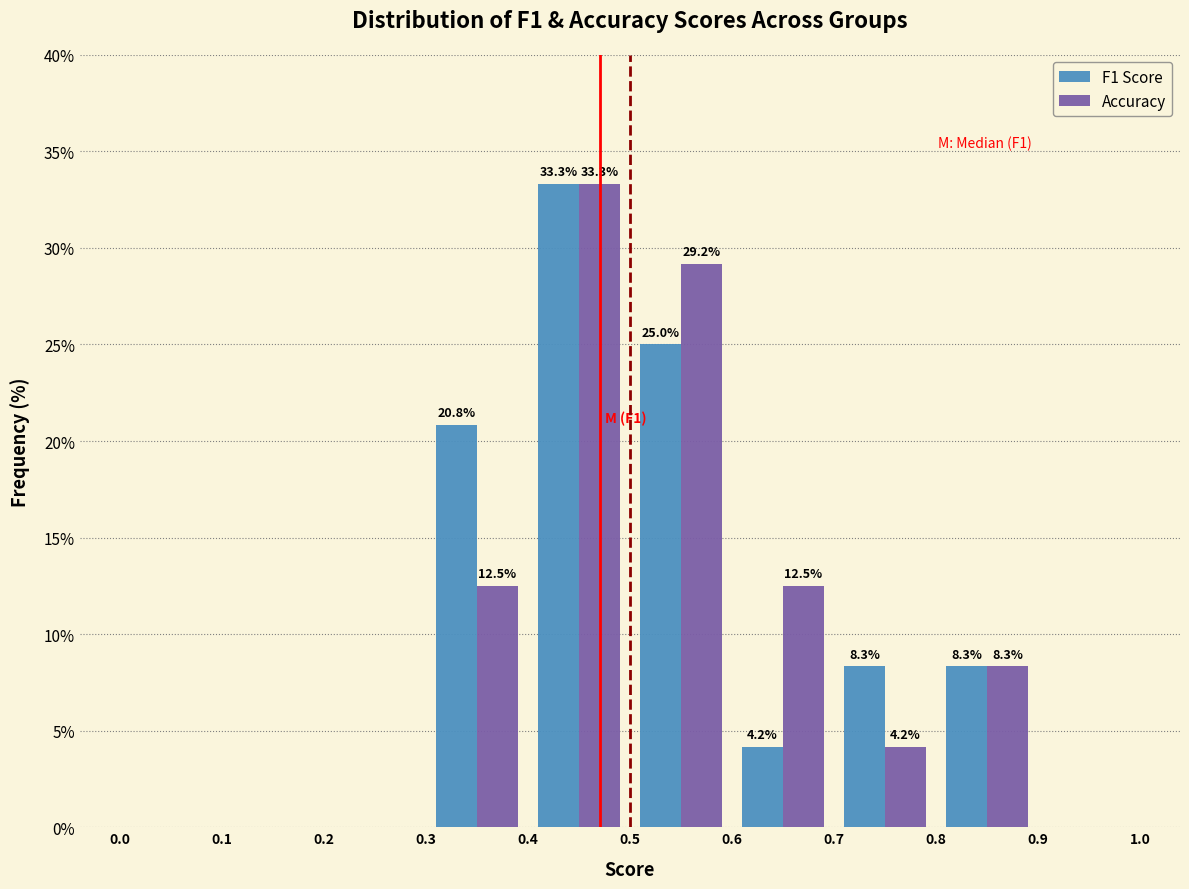

In the F1 Score series, which range on the x-axis has the tallest bar?

0.4 to 0.5